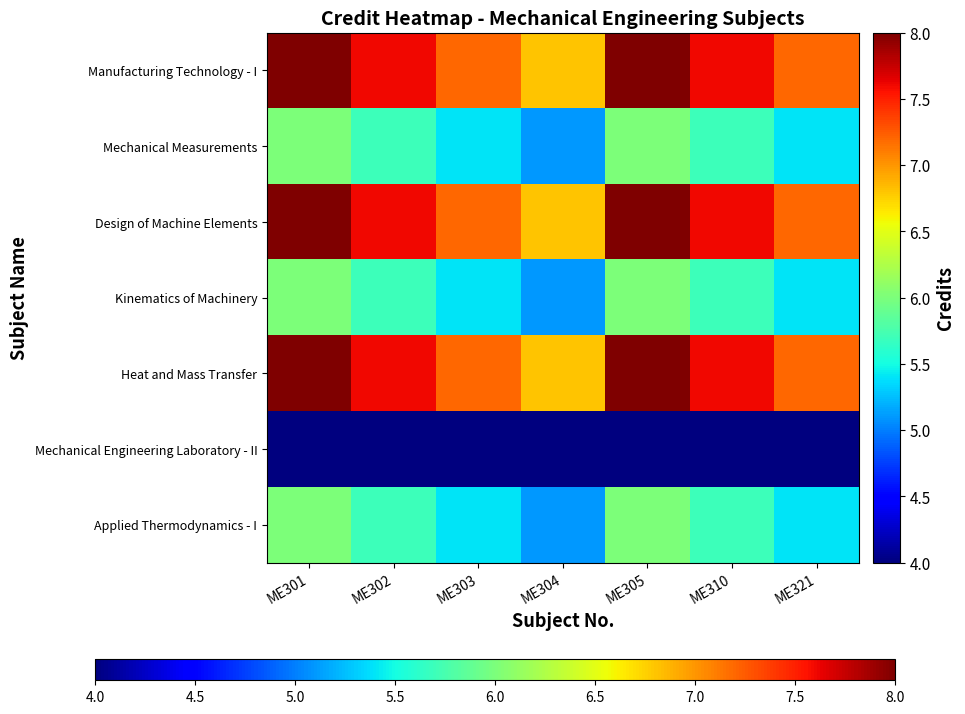

Reading left to right, list all the values displayed in this chart.

Manufacturing Technology - I: ME301=8.0	ME302=7.6	ME303=7.2	ME304=6.8	ME305=8.0	ME310=7.6	ME321=7.2
Mechanical Measurements: ME301=6.0	ME302=5.7	ME303=5.4	ME304=5.1	ME305=6.0	ME310=5.7	ME321=5.4
Design of Machine Elements: ME301=8.0	ME302=7.6	ME303=7.2	ME304=6.8	ME305=8.0	ME310=7.6	ME321=7.2
Kinematics of Machinery: ME301=6.0	ME302=5.7	ME303=5.4	ME304=5.1	ME305=6.0	ME310=5.7	ME321=5.4
Heat and Mass Transfer: ME301=8.0	ME302=7.6	ME303=7.2	ME304=6.8	ME305=8.0	ME310=7.6	ME321=7.2
Mechanical Engineering Laboratory - II: ME301=4.0	ME302=3.8	ME303=3.6	ME304=3.4	ME305=4.0	ME310=3.8	ME321=3.6
Applied Thermodynamics - I: ME301=6.0	ME302=5.7	ME303=5.4	ME304=5.1	ME305=6.0	ME310=5.7	ME321=5.4